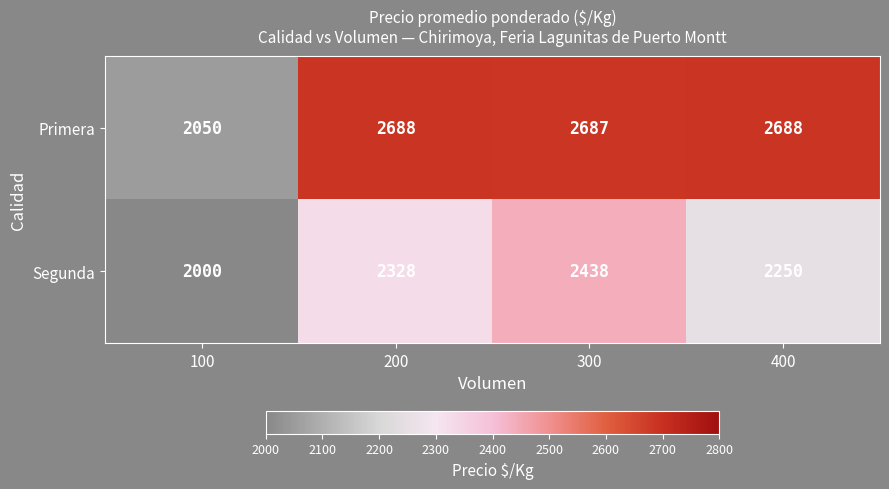

What is the smallest value displayed?

2000